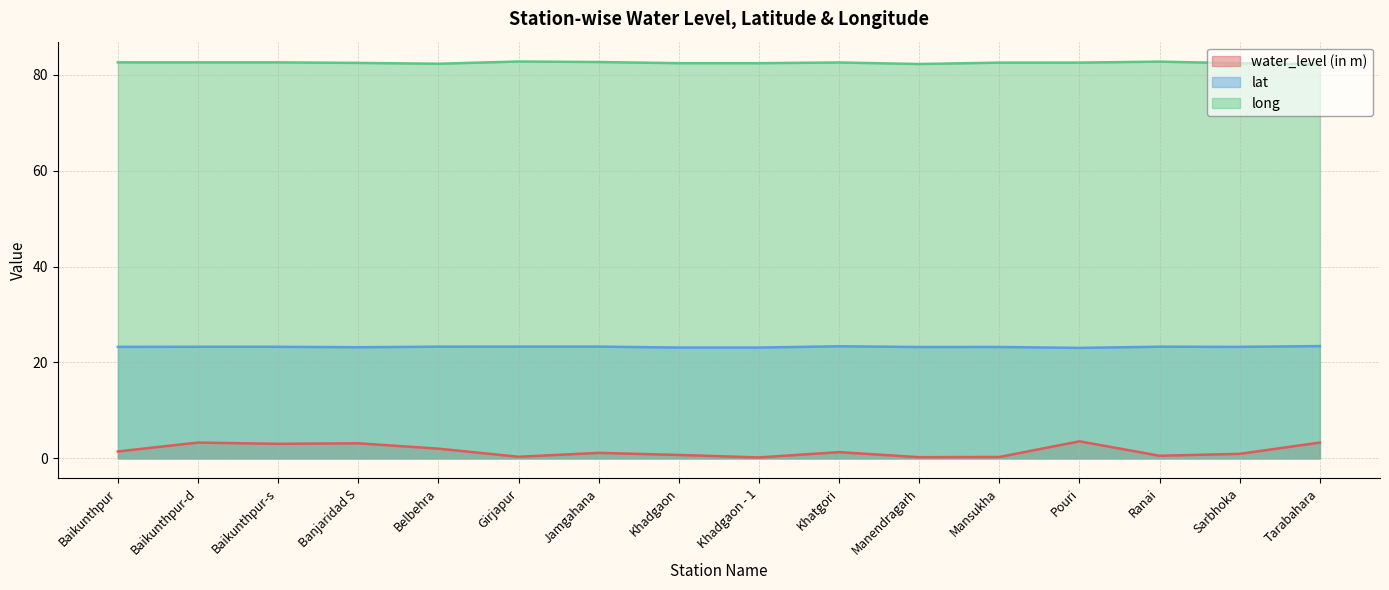

True or false: water_level (in m) and long cross at least once.

False